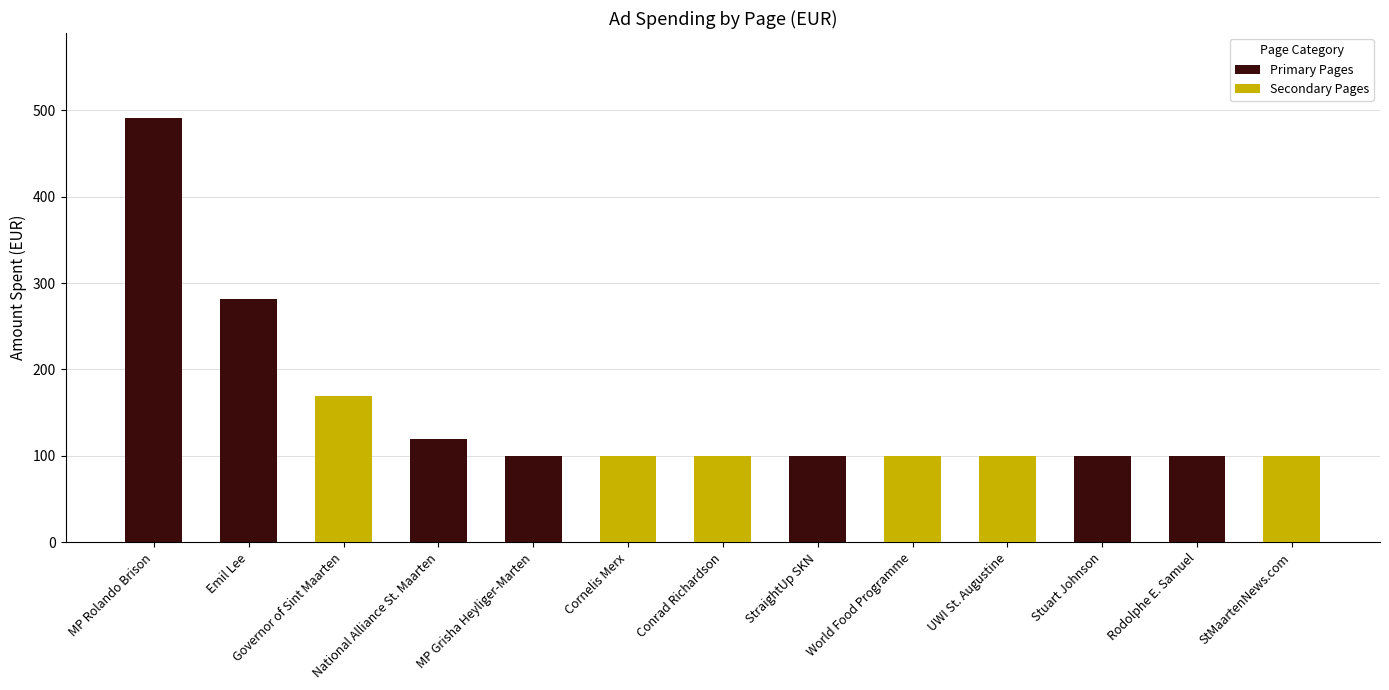

Reading left to right, transcribe all the data shown in this chart.

Primary Pages: 491	281	0	120	100	0	0	100	0	0	100	100	0
Secondary Pages: 0	0	169	0	0	100	100	0	100	100	0	0	100